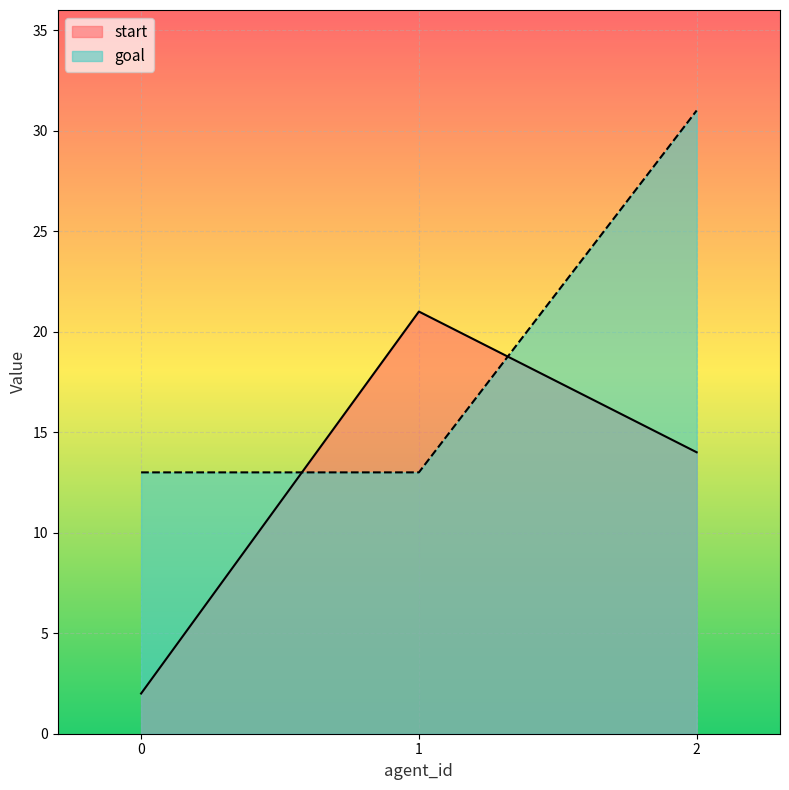

Is it true that start equals 21 at 1?

True